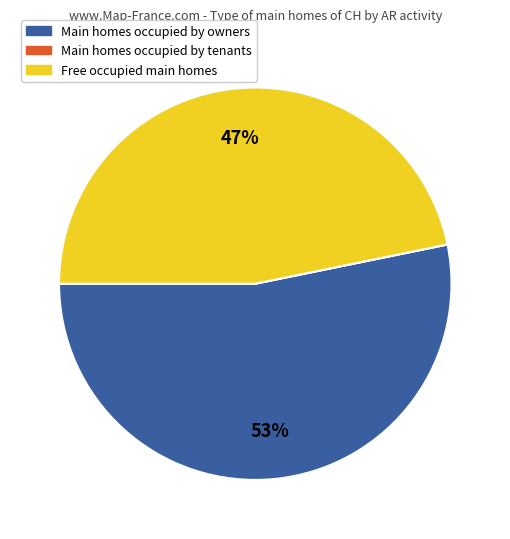

Which category has the biggest portion of the pie?

Main homes occupied by owners